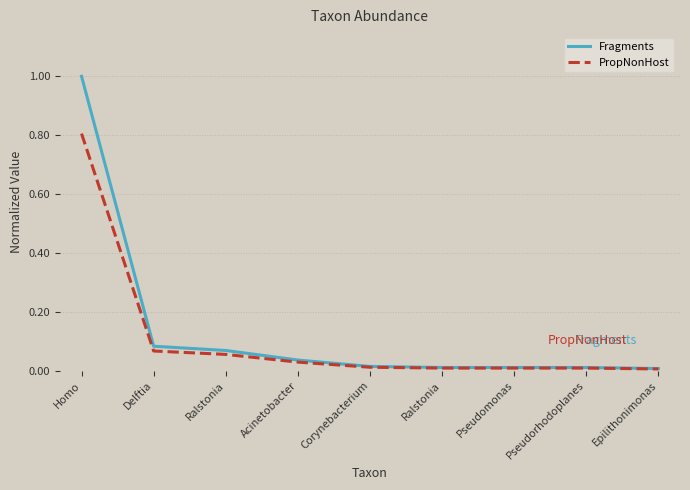

How many lines are shown in the chart?

2